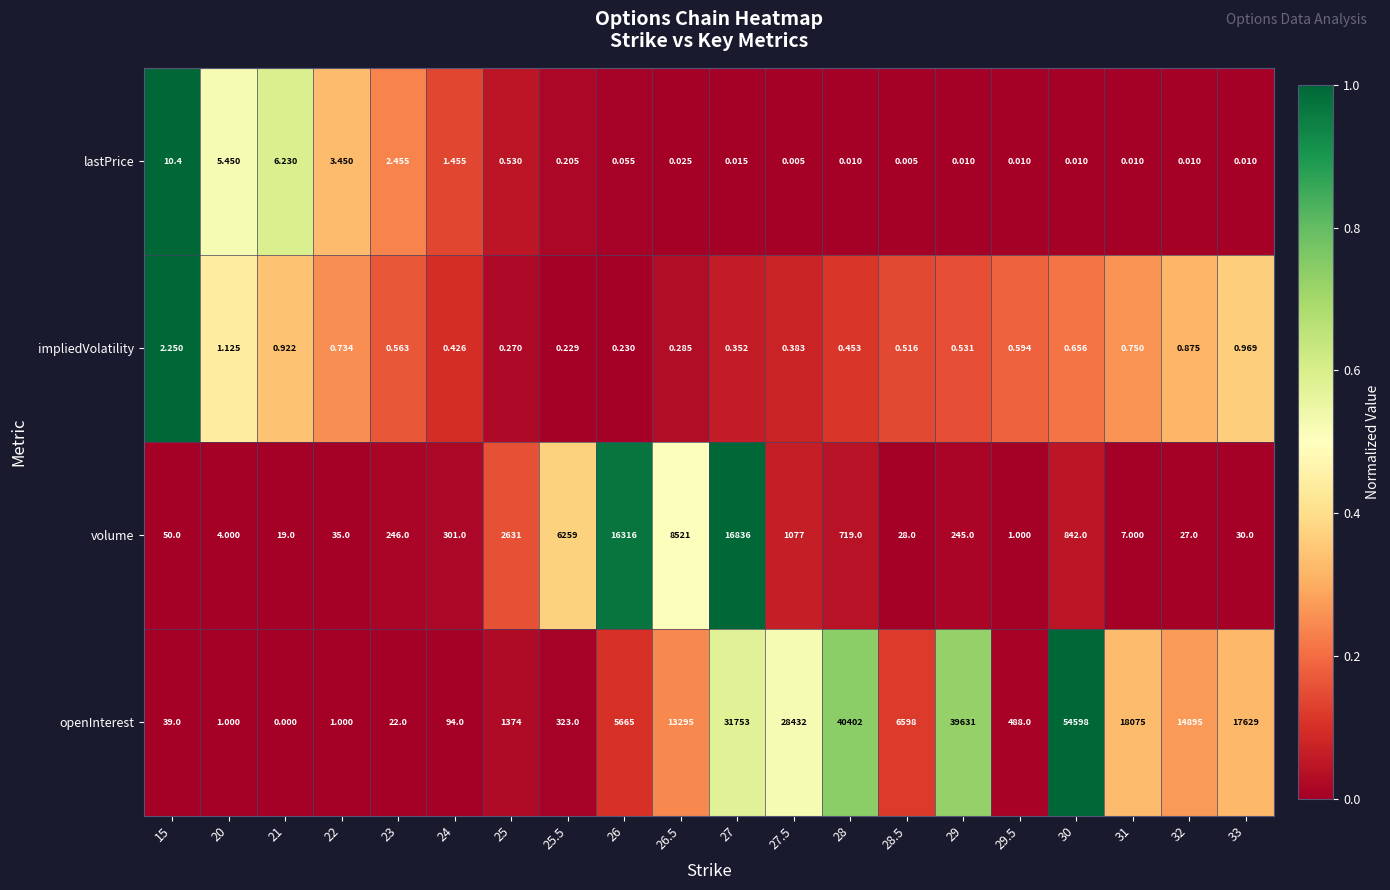

Which series changed the most between 27 and 32?

openInterest